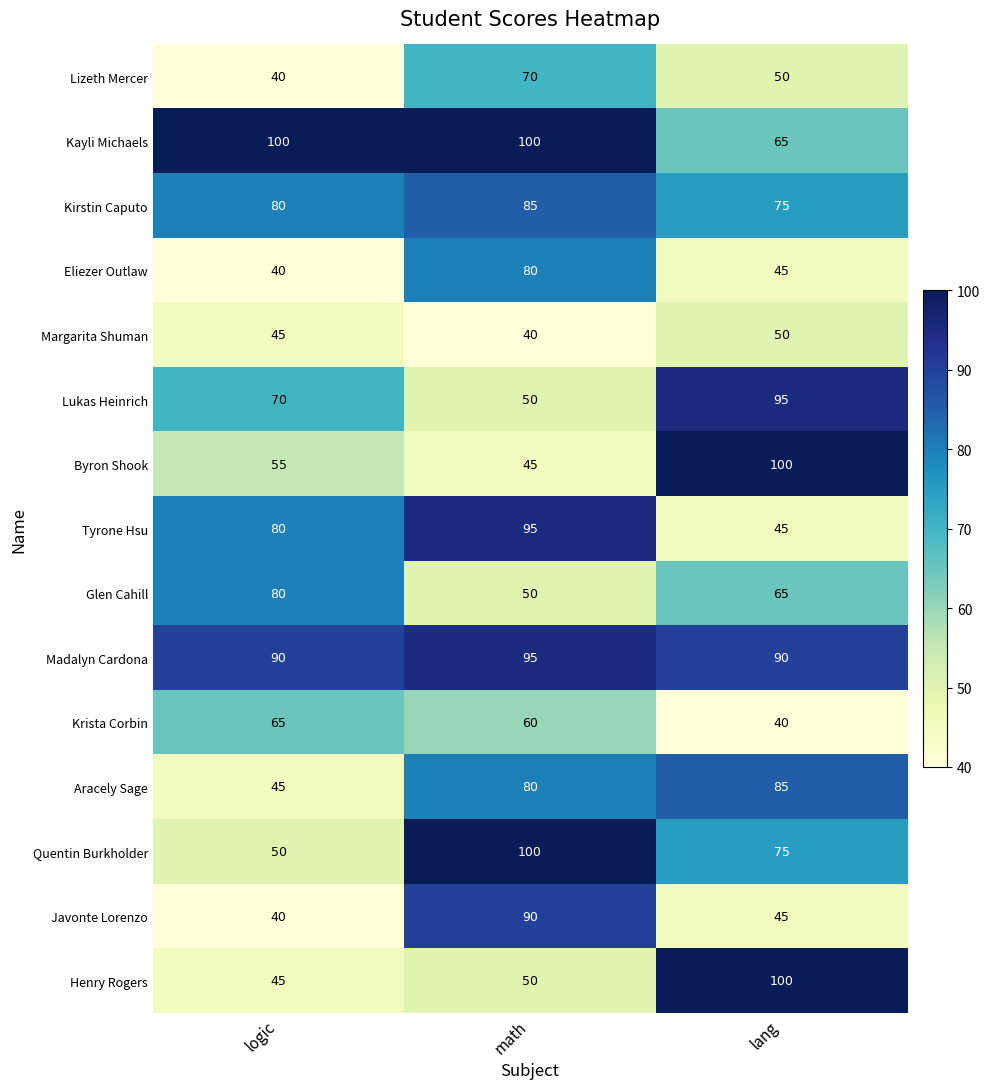

The Aracely Sage series shows 47 at lang. True or false?

False